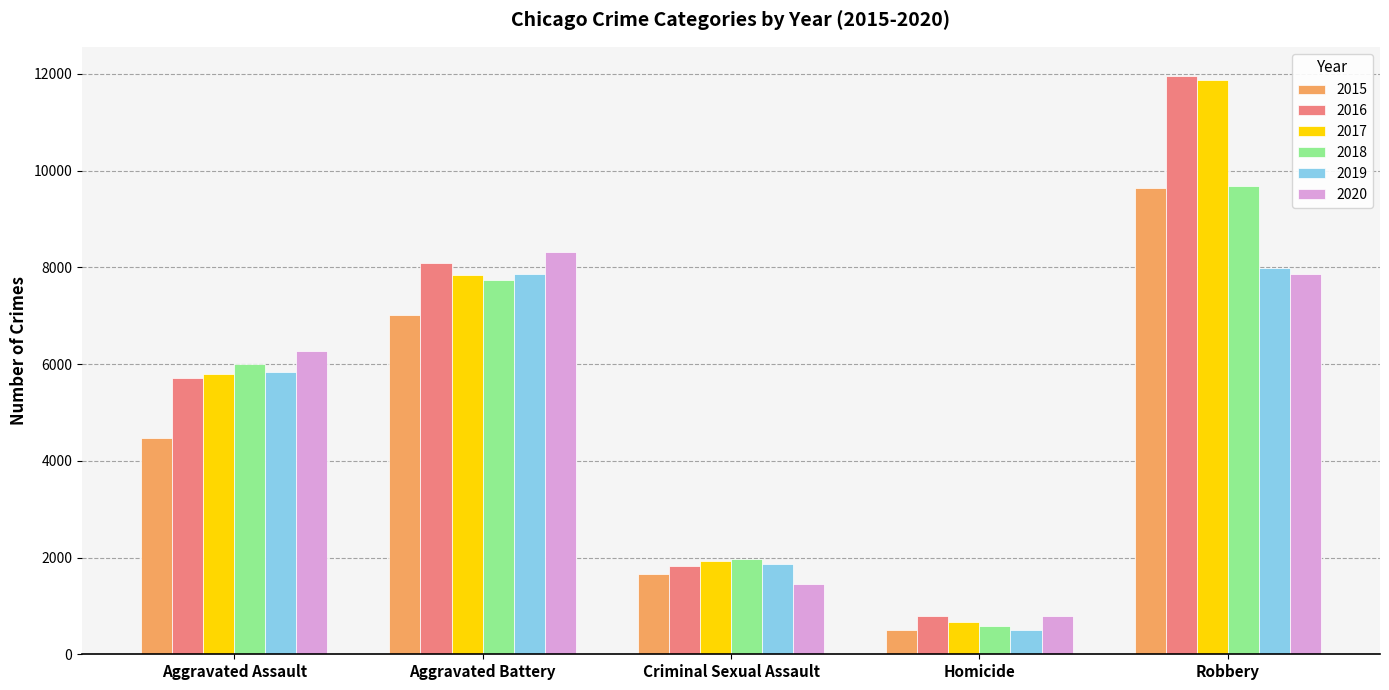

Which category has the highest value across all series?

Robbery